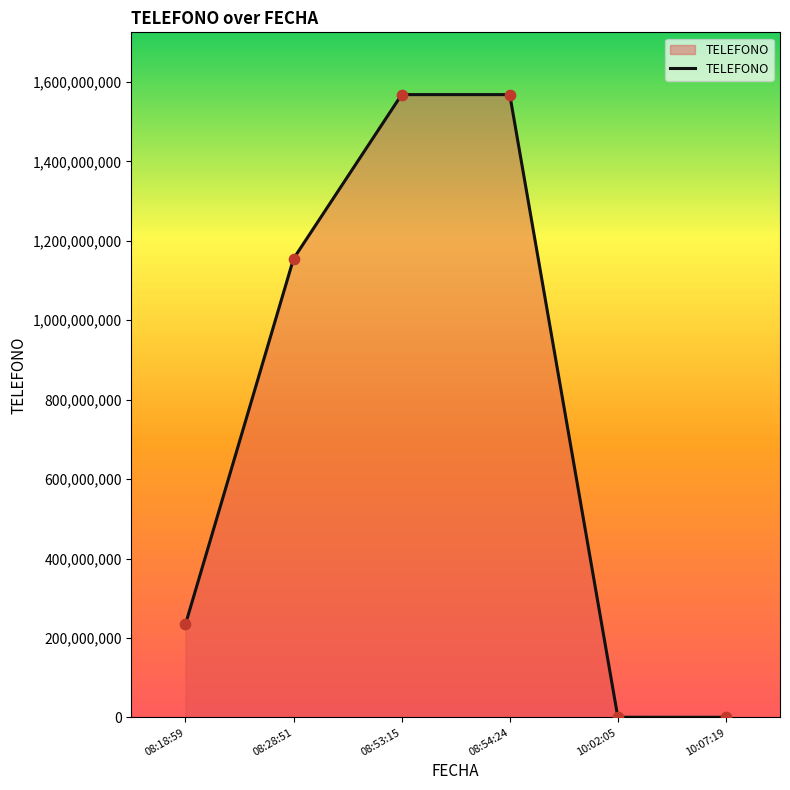

Approximately how many times larger is the value at 08:28:51 compared to 08:53:15?

0.7